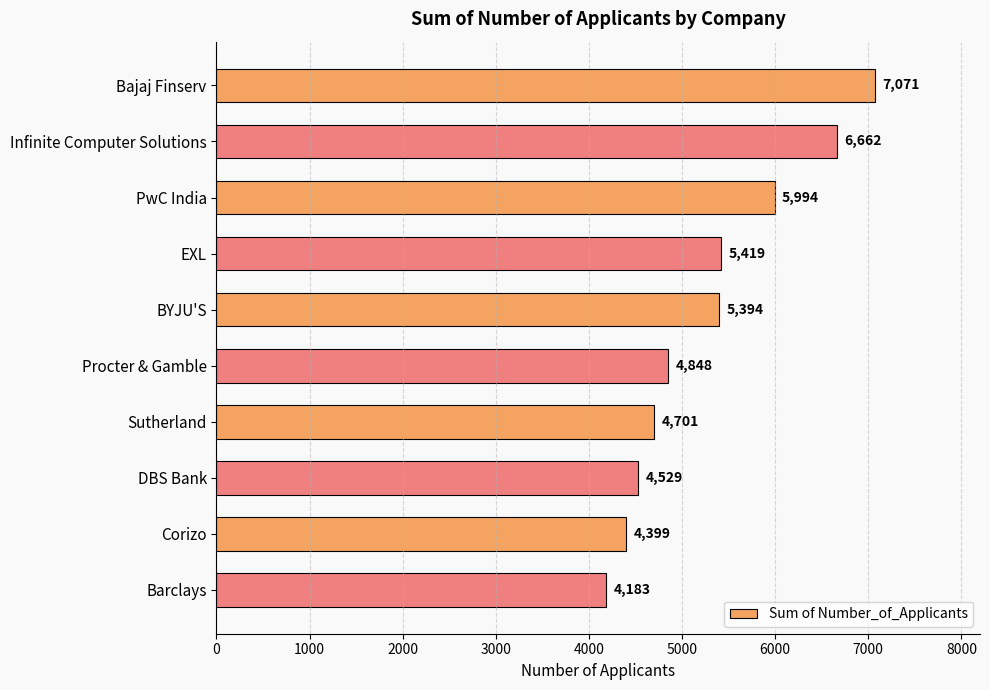

Which label corresponds to the smallest value in the chart?

Barclays